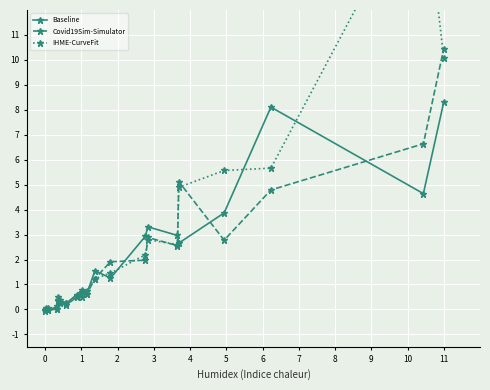

True or false: Baseline has more than 0 interior local peaks.

True